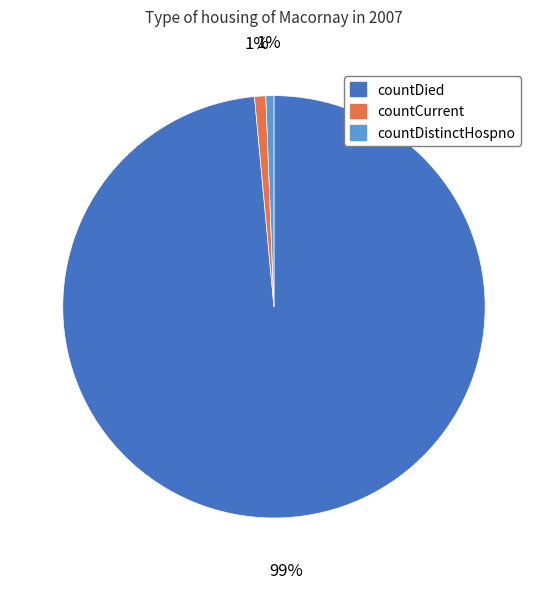

To the nearest percent, what is the average slice percentage?

33%